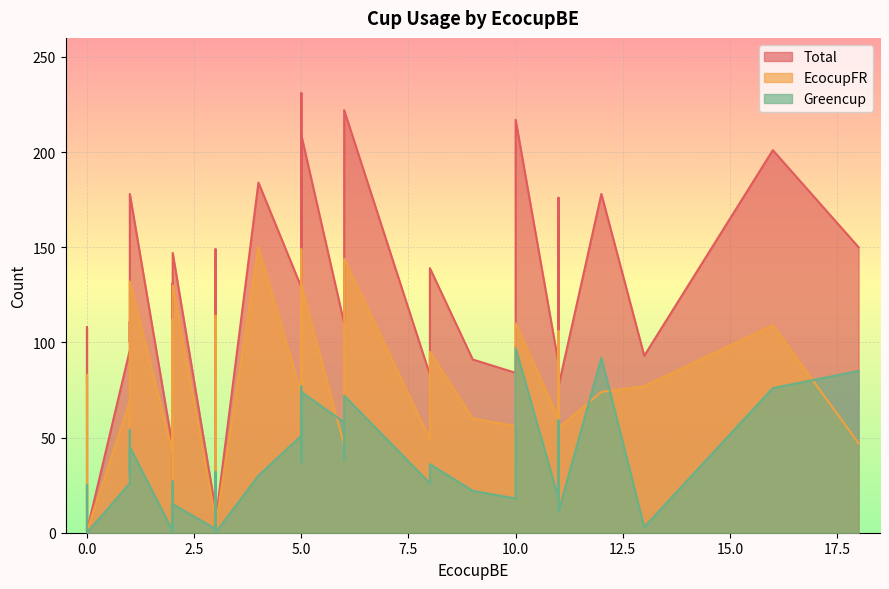

True or false: Greencup and Total cross at least once.

False